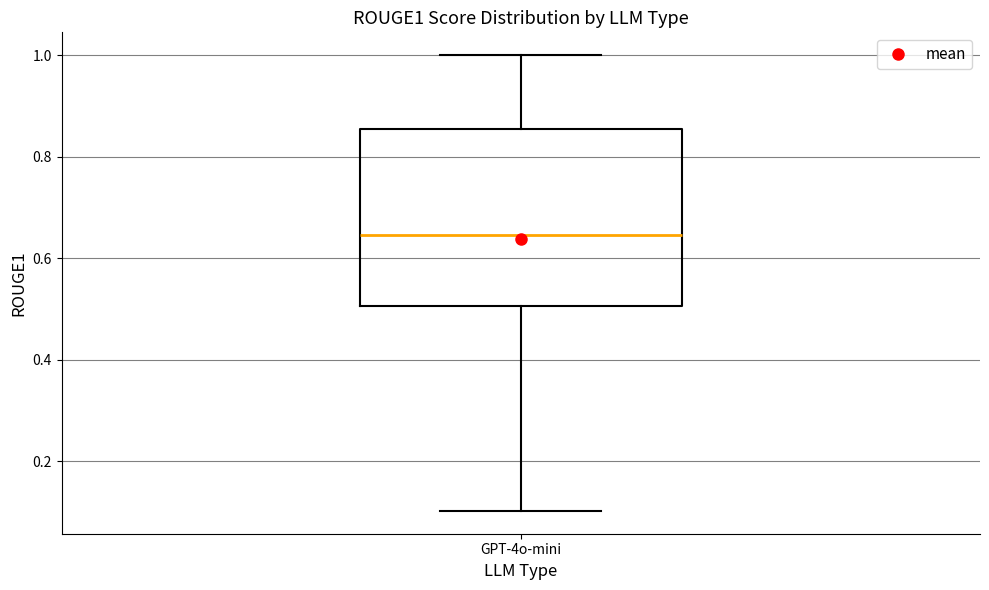

Read this box plot against the y-axis: the position of the median line, the range covered by the box, and the ends of both whiskers. The values are not printed on the chart, so give them approximately, as read against the axis.

median 0.64, box 0.50 to 0.86, whiskers 0.10 to 1.00